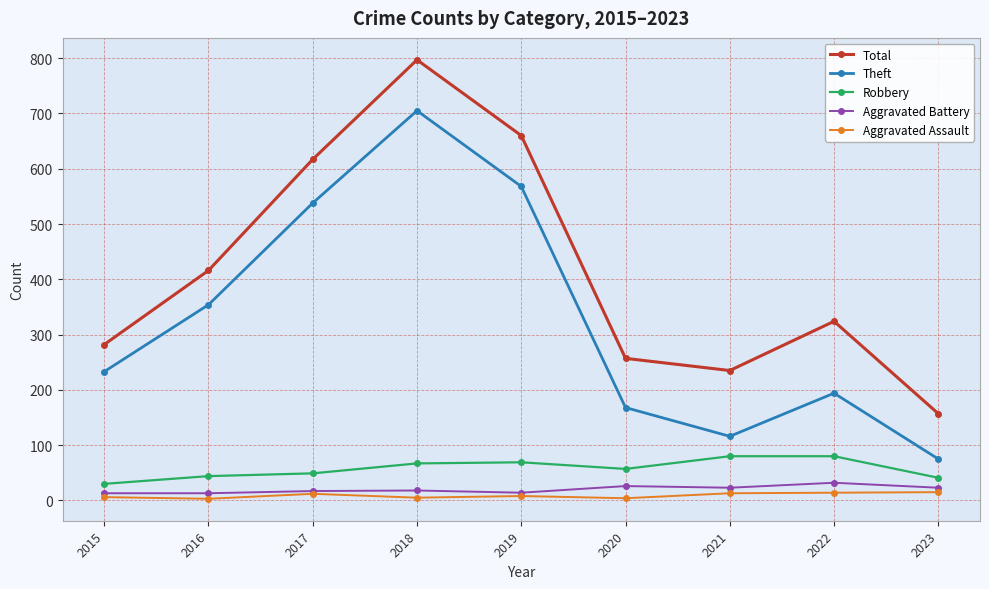

What is the average value of the Total series?

416